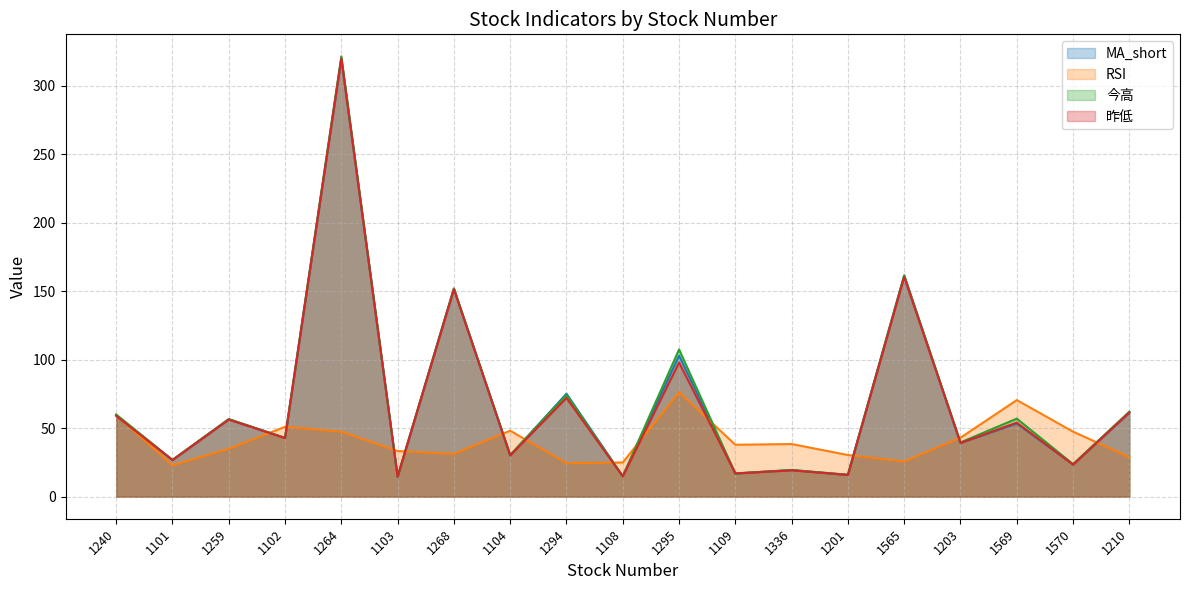

Which label corresponds to the largest value in the chart?

1264